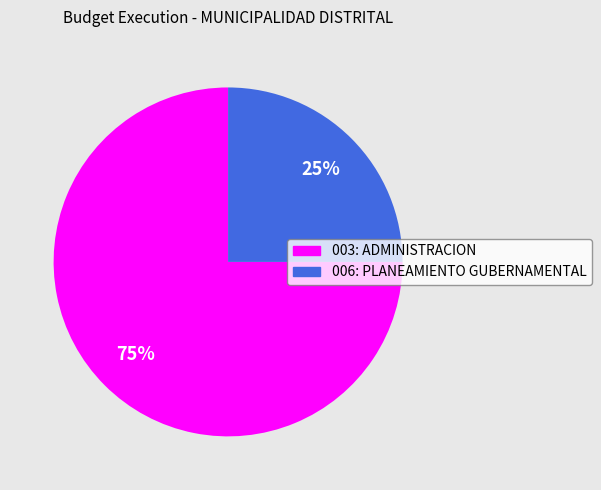

Which category has the biggest portion of the pie?

003: ADMINISTRACION